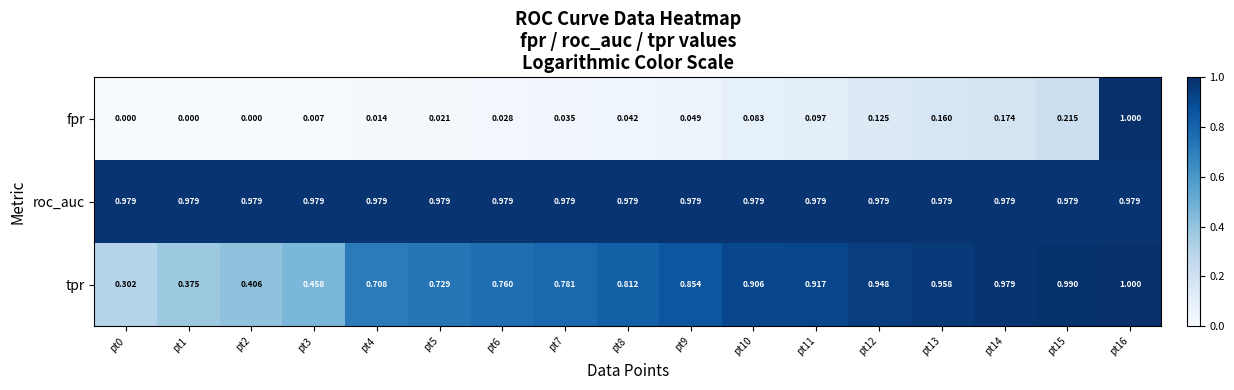

Which series has the largest range (max minus min)?

fpr